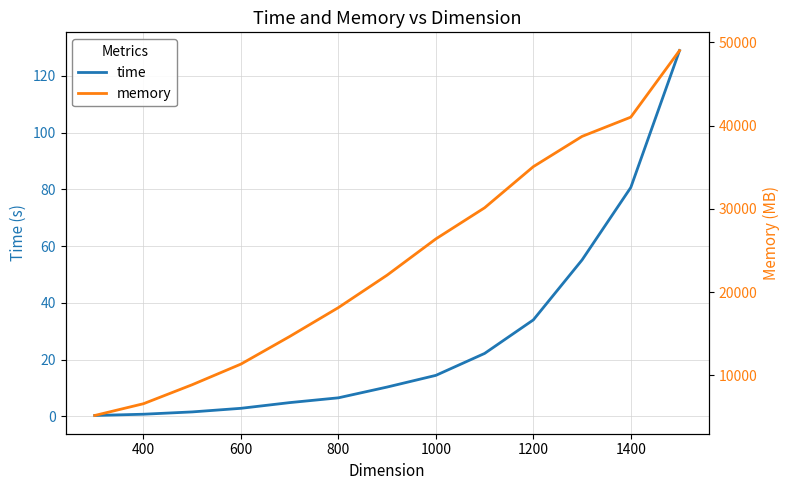

True or false: time has a value of 80.7 at 1400.

True